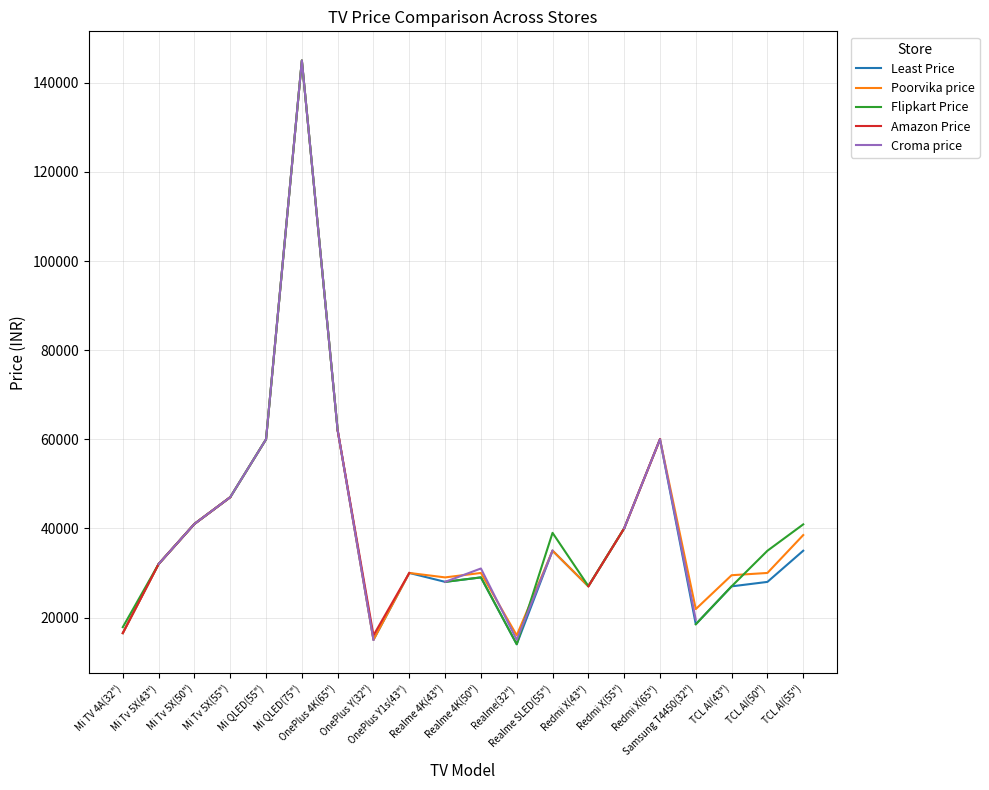

True or false: Amazon Price and Croma price cross at least once.

False